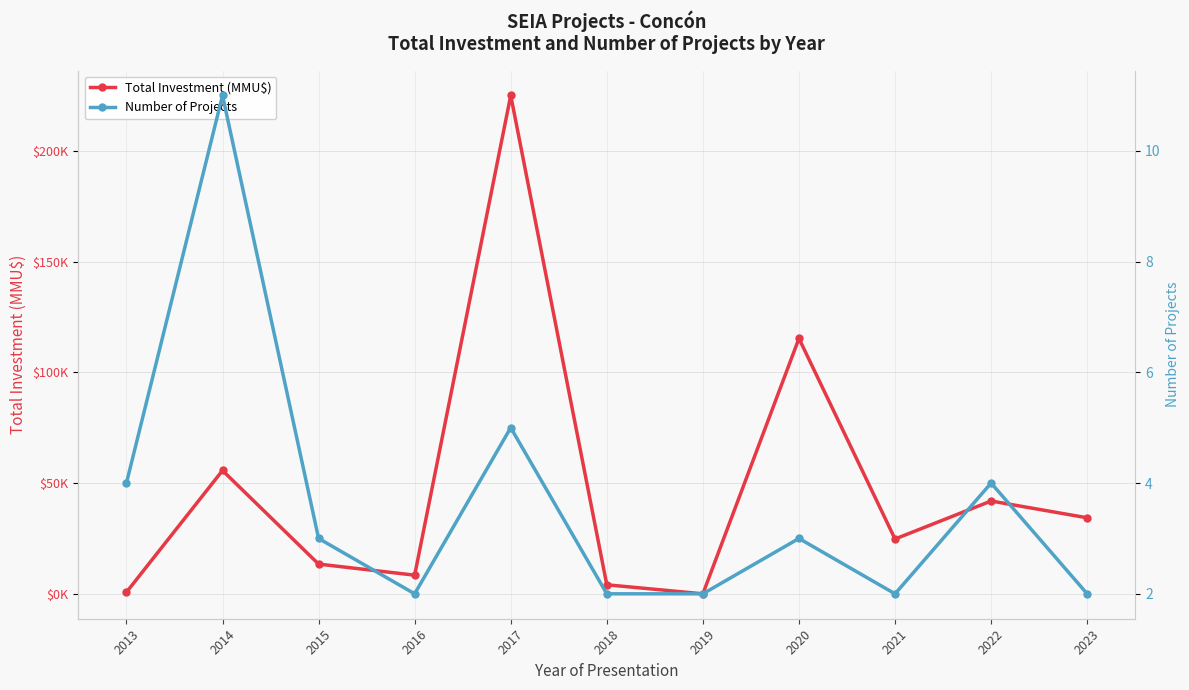

The Number of Projects series shows 3 at 2020. True or false?

True